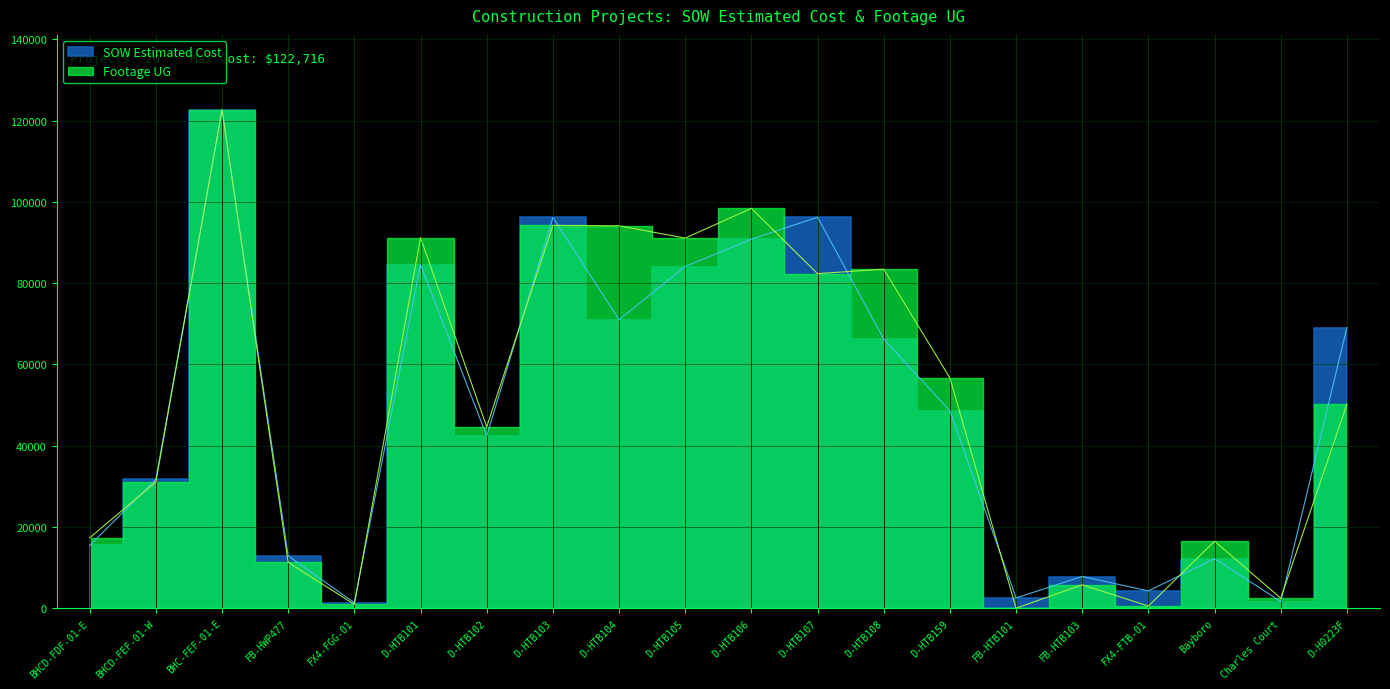

What is the difference between the Footage UG values at D-HTB105 and D-HTB101?

127.6